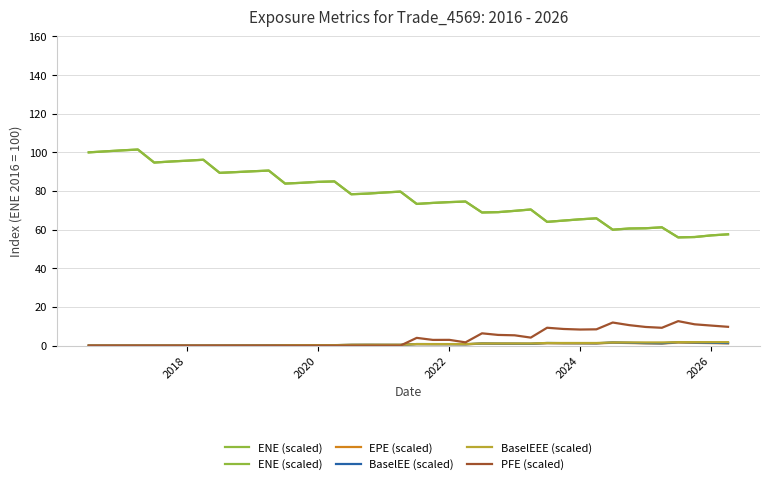

The ENE (scaled) series shows 24.1 at 18. True or false?

False